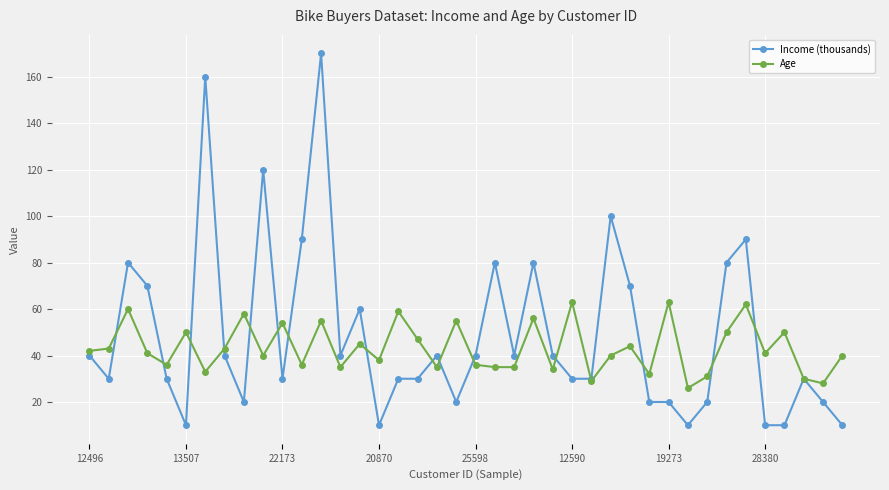

True or false: Age has more than 1 interior local peaks.

True